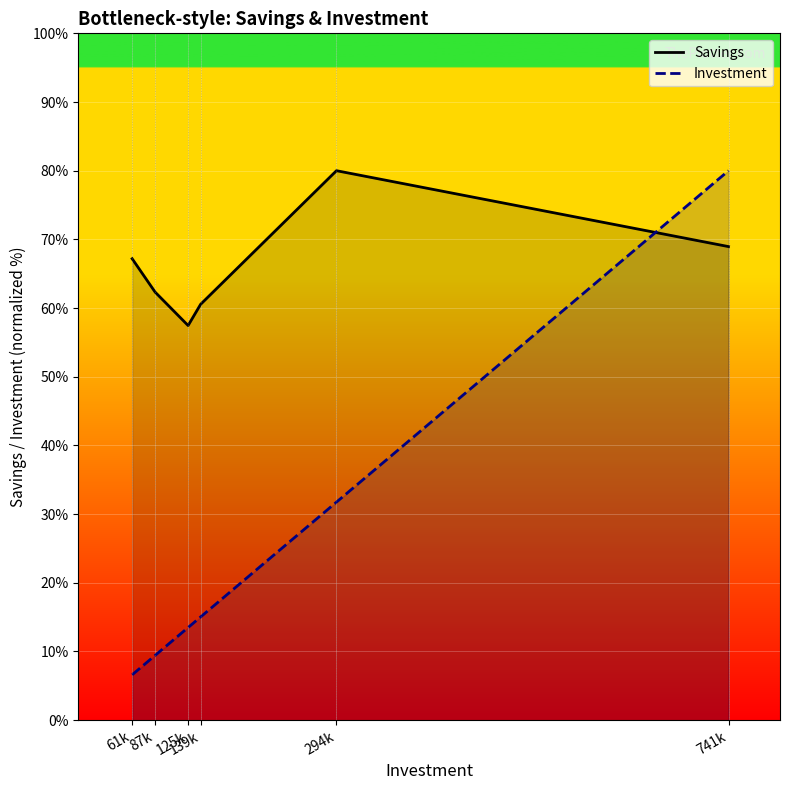

Which series ends up on top after the final intersection of Investment and Savings?

Investment